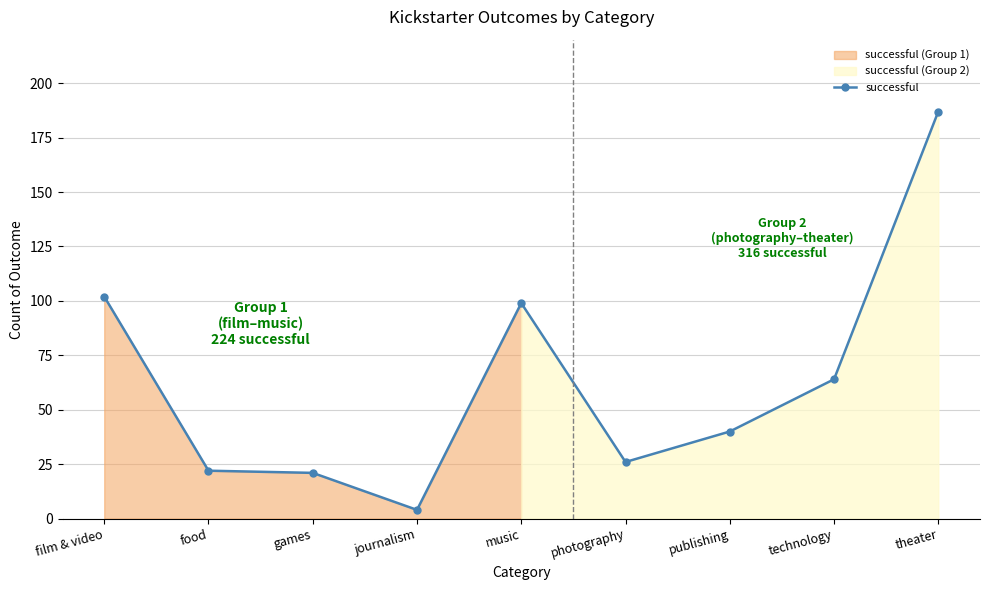

Where is the data nearest to the value 95?

music